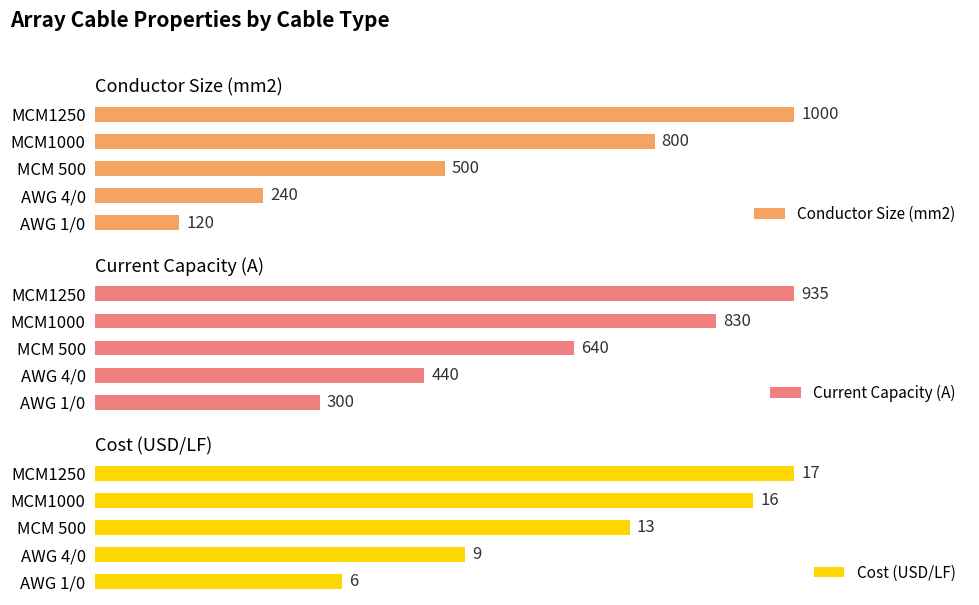

Rank the series by their average value, from lowest to highest.

Cost (USD/LF), Conductor Size (mm2), Current Capacity (A)